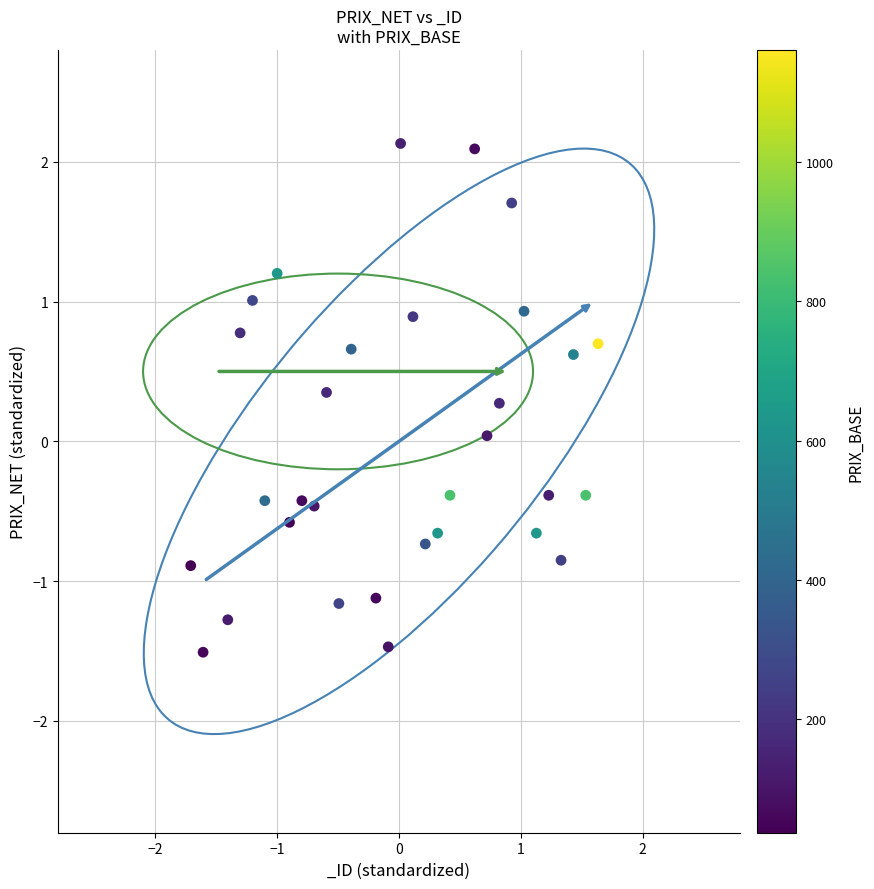

What is the range of Y values (max minus min)?

3.6